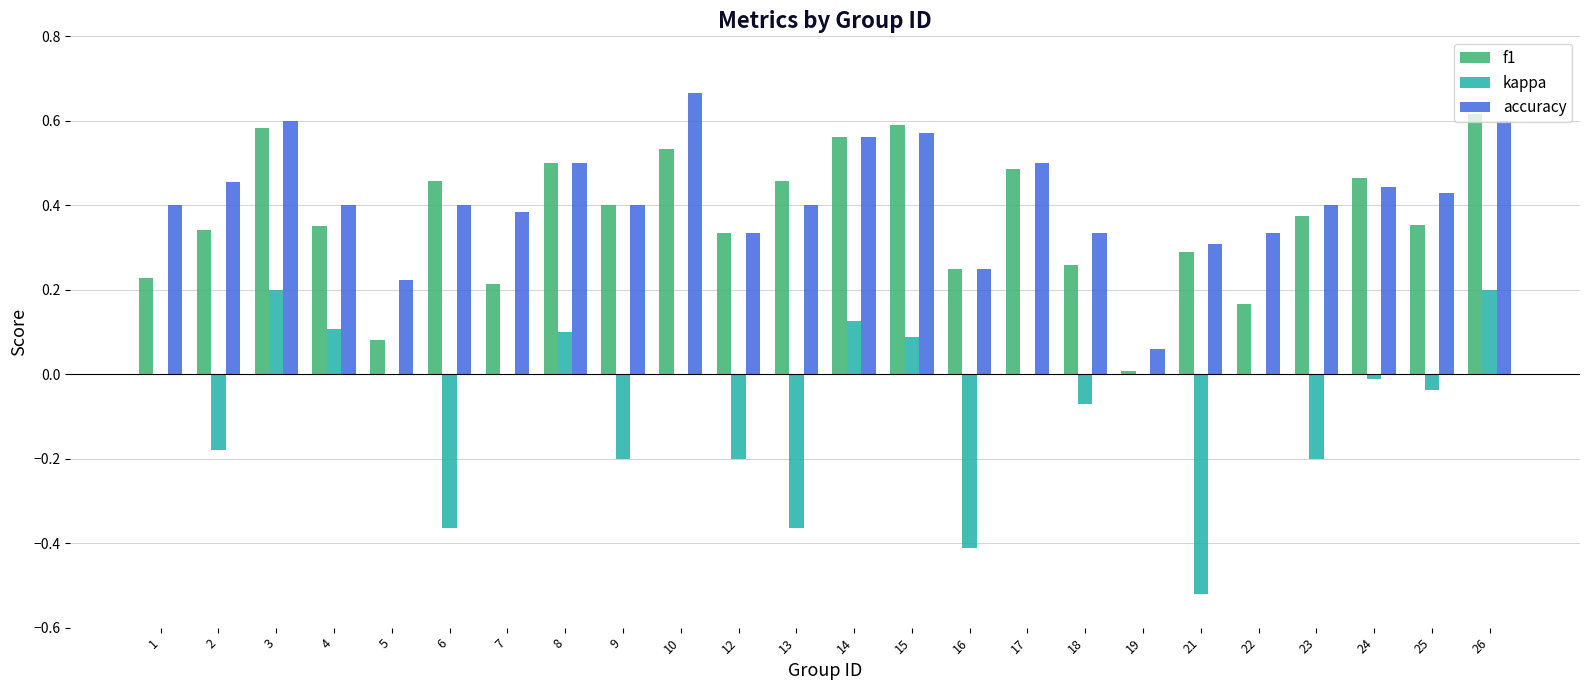

Is the value of f1 at 9 greater than the value of kappa at 14?

Yes